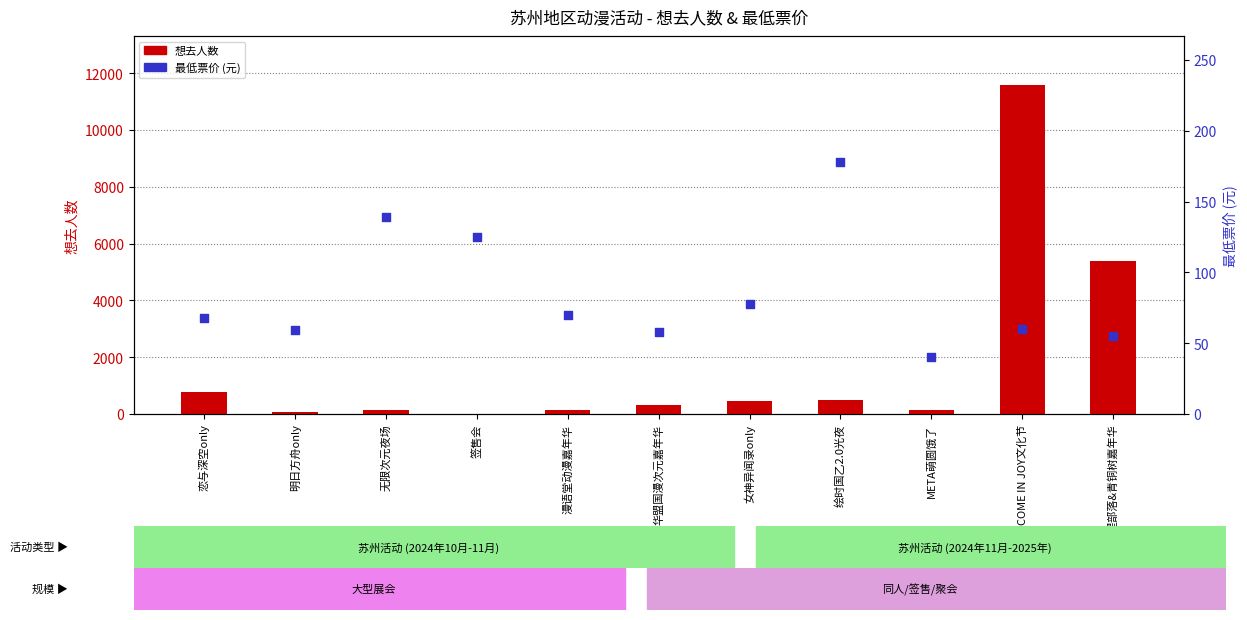

What are all the series names shown in the legend?

想去人数, 最低票价